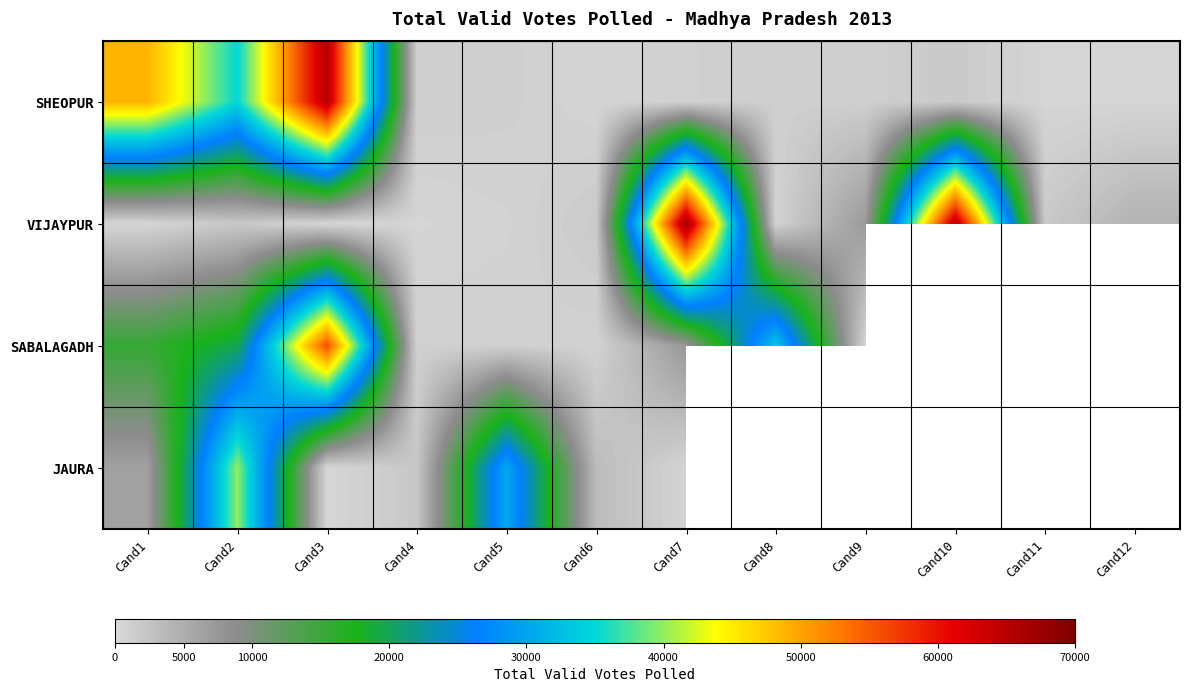

The SABALAGADH series shows 590.0 at Cand5. True or false?

False